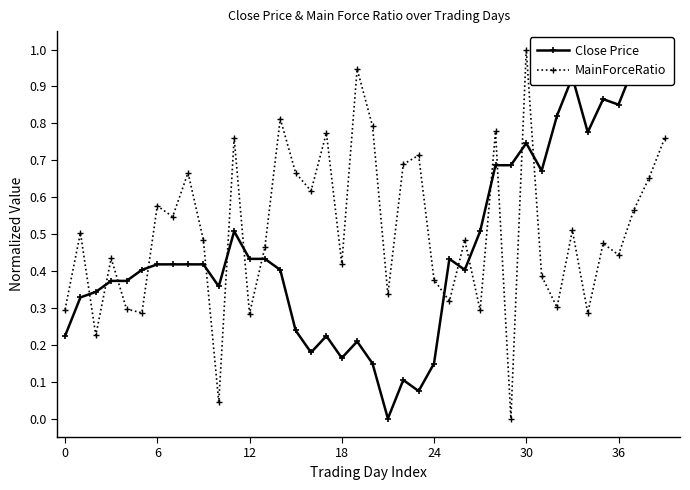

What is the sum of all MainForceRatio values?

20.3